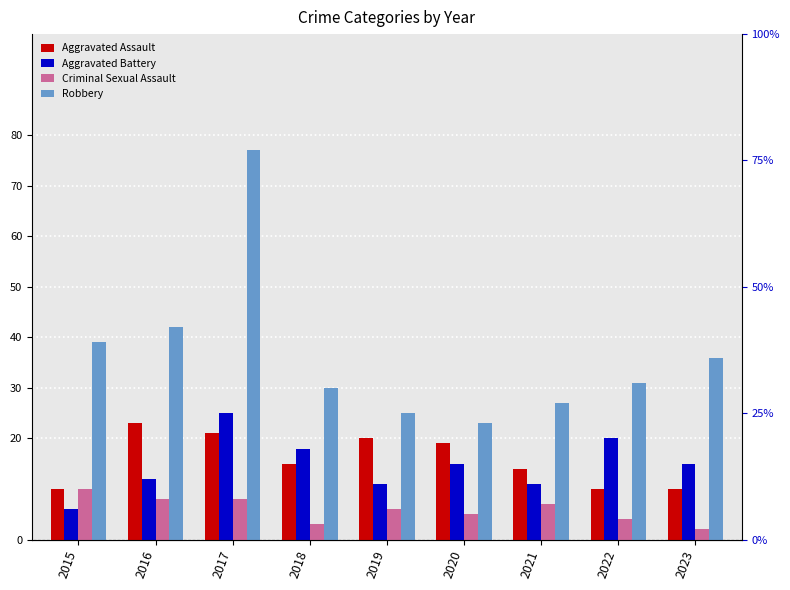

Does the chart contain stacked bars?

No